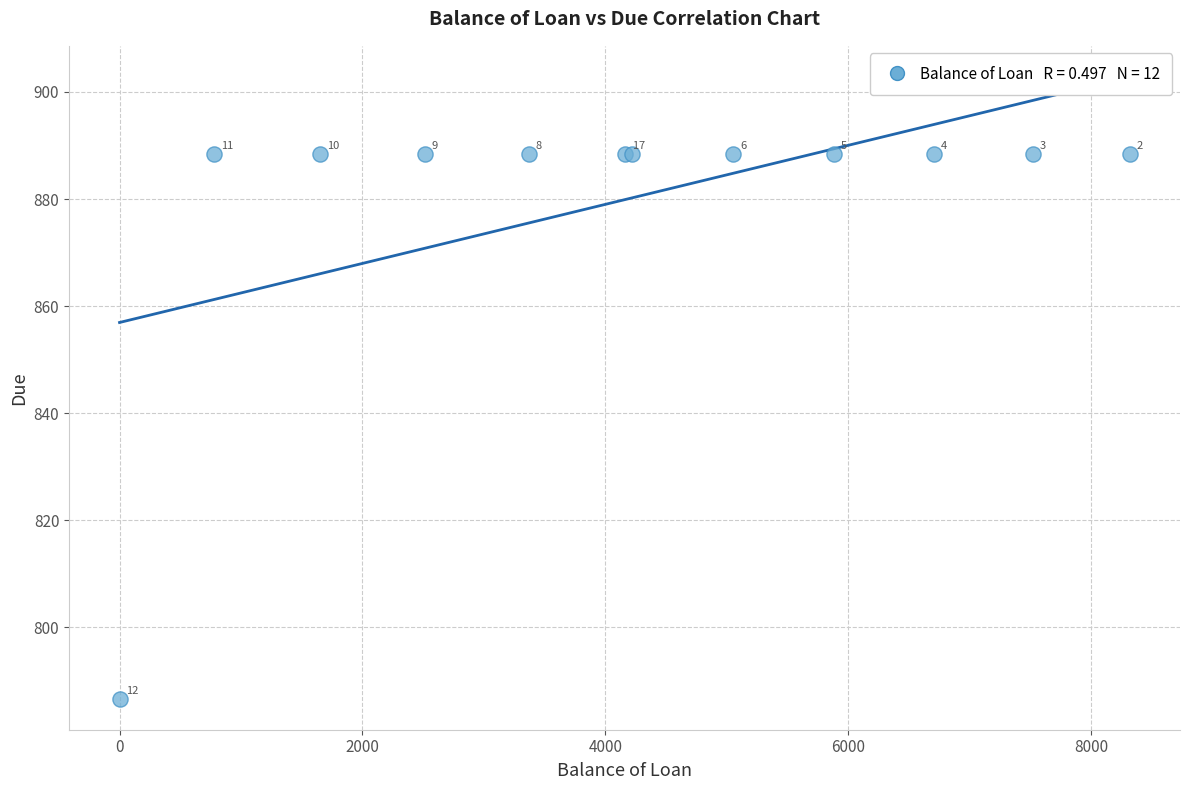

What Y value in the scatter plot is closest to 837?

786.7